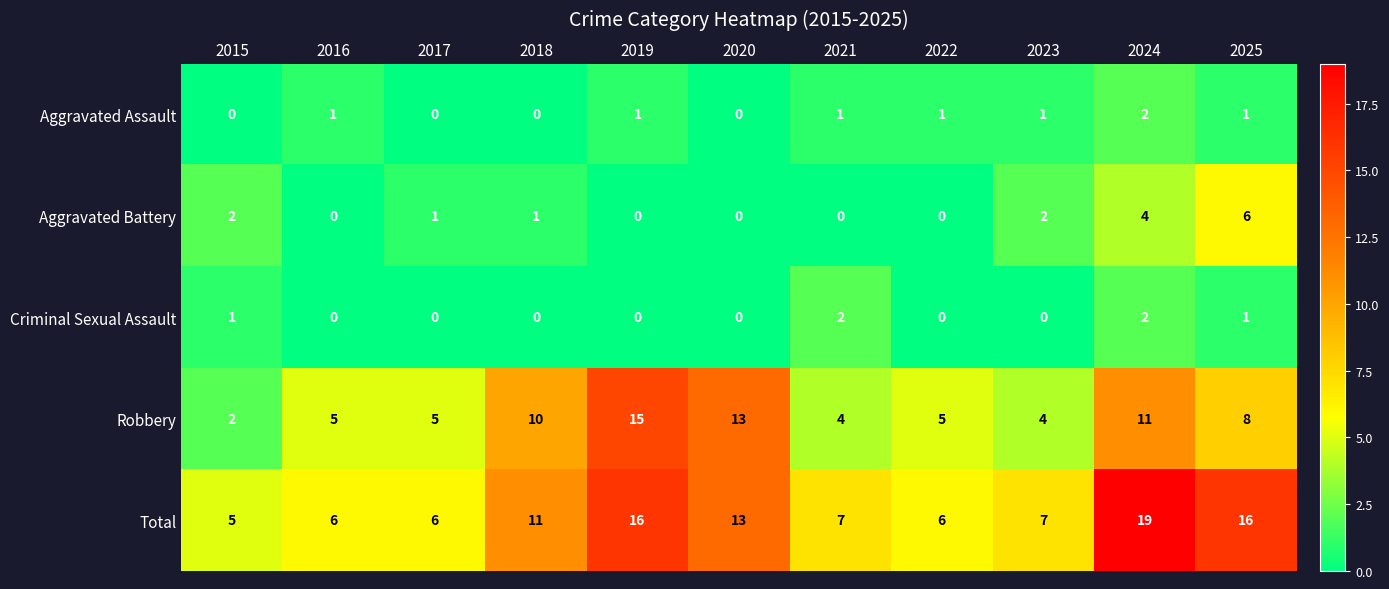

The Aggravated Assault series shows 2 at 2022. True or false?

False